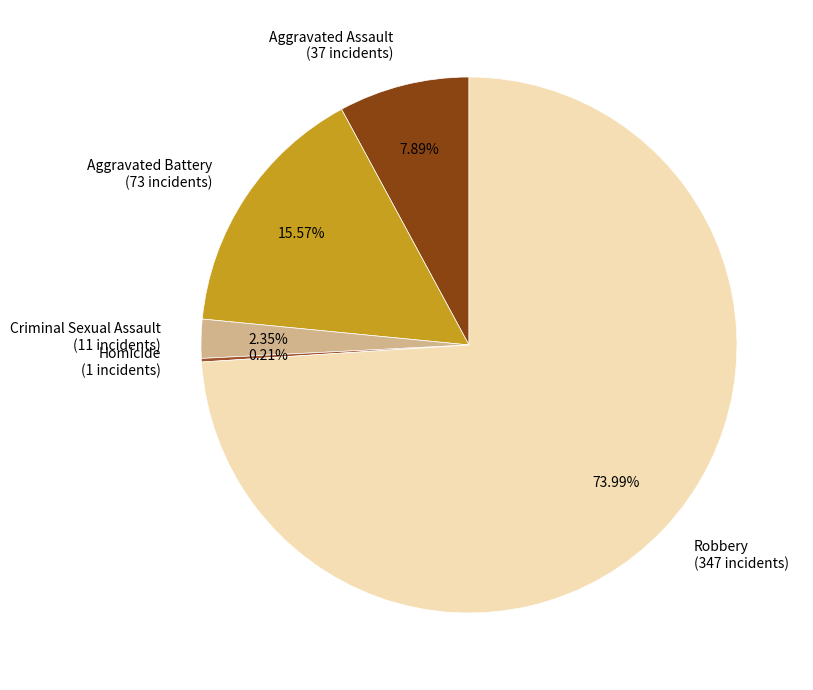

To the nearest percent, what is the difference between the Aggravated Assault and Aggravated Battery slice percentages?

8%